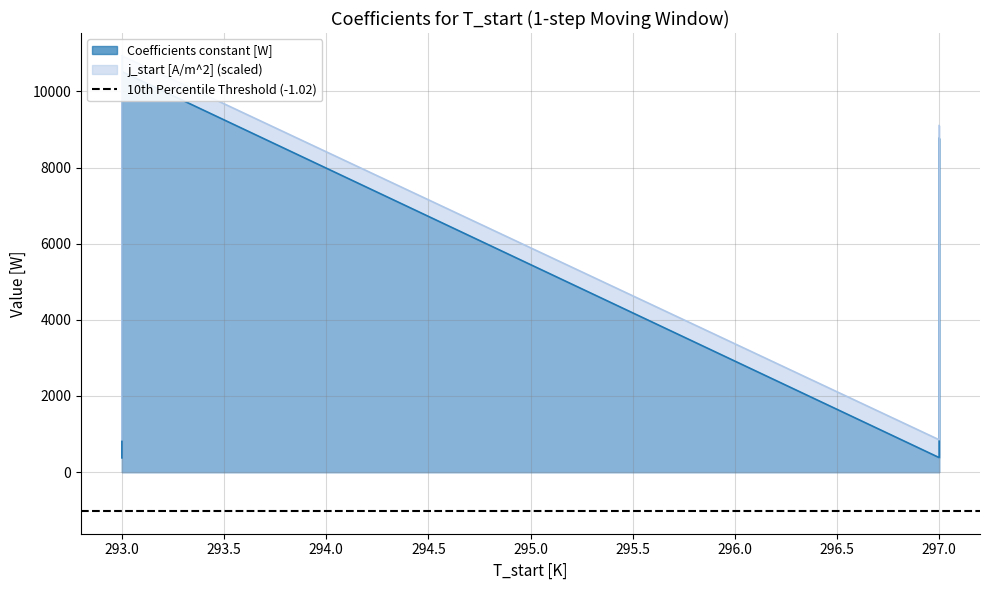

Where is the first local maximum?

293.0